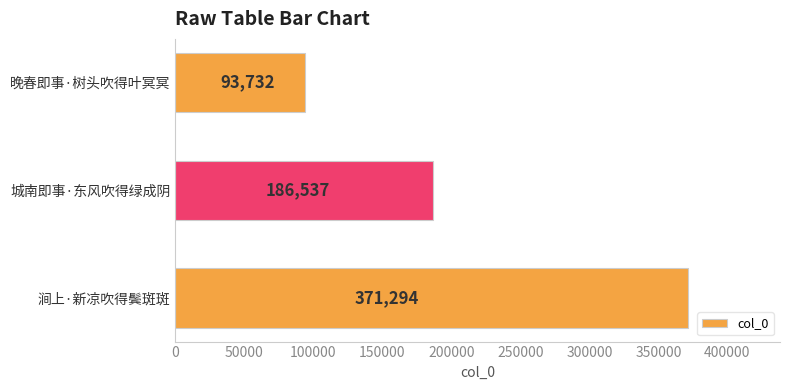

What is the approximate value at 涧上·新凉吹得鬓斑斑?

371294